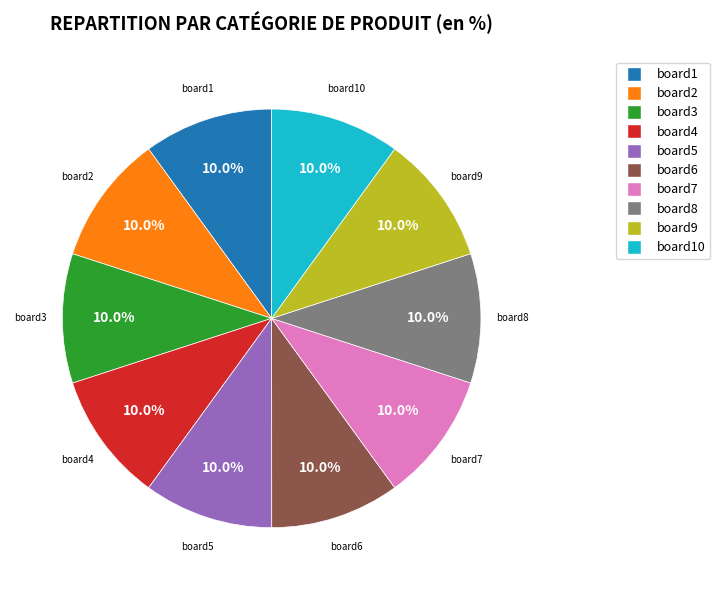

Is there any slice that represents more than half of the pie?

No